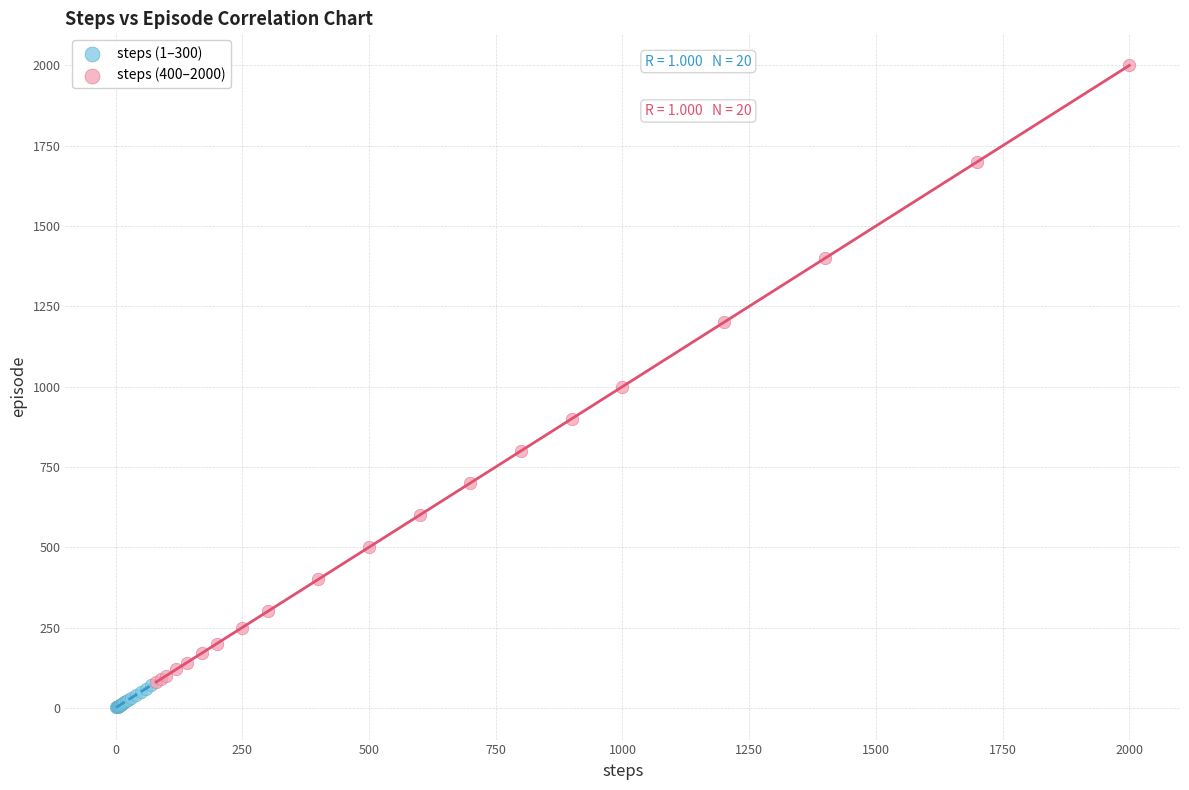

What are all the series names shown in the legend?

steps (1–300), steps (400–2000)